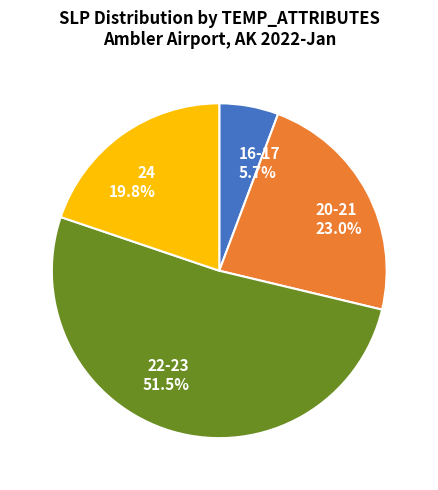

Is the sum of 24 19.8% and 20-21 23.0% greater than half?

No